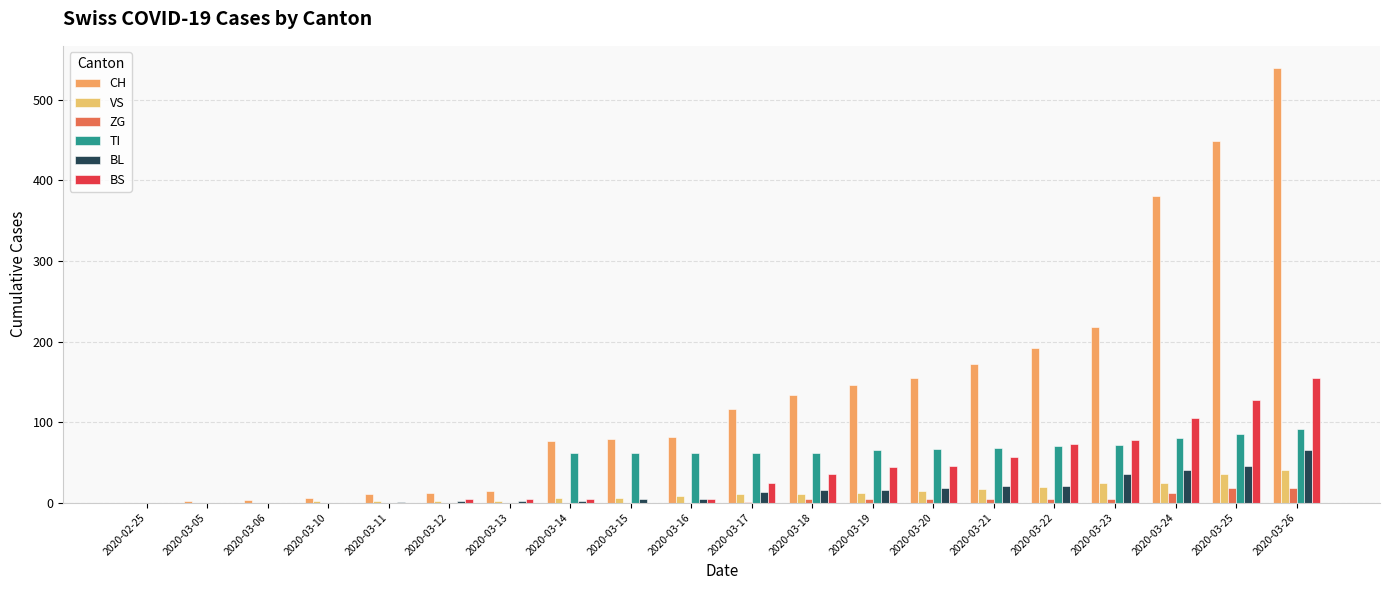

How many distinct data groups are displayed?

6